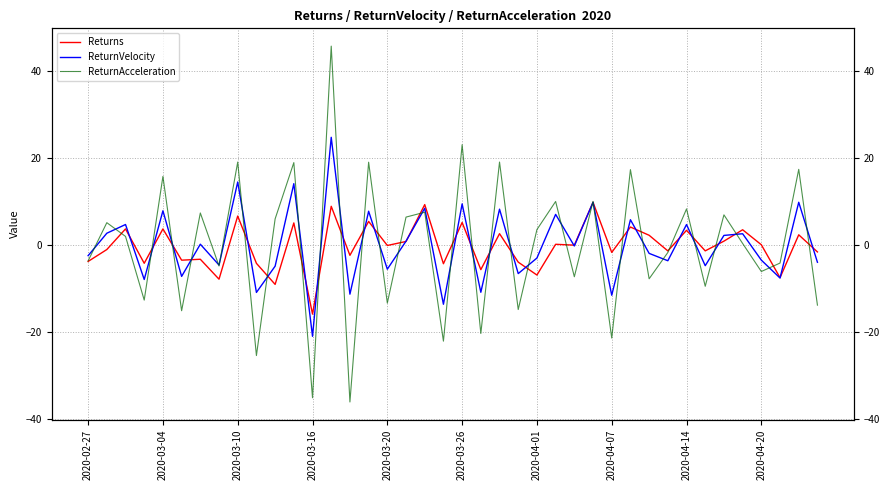

What is the approximate value of ReturnAcceleration at 35?

0.4